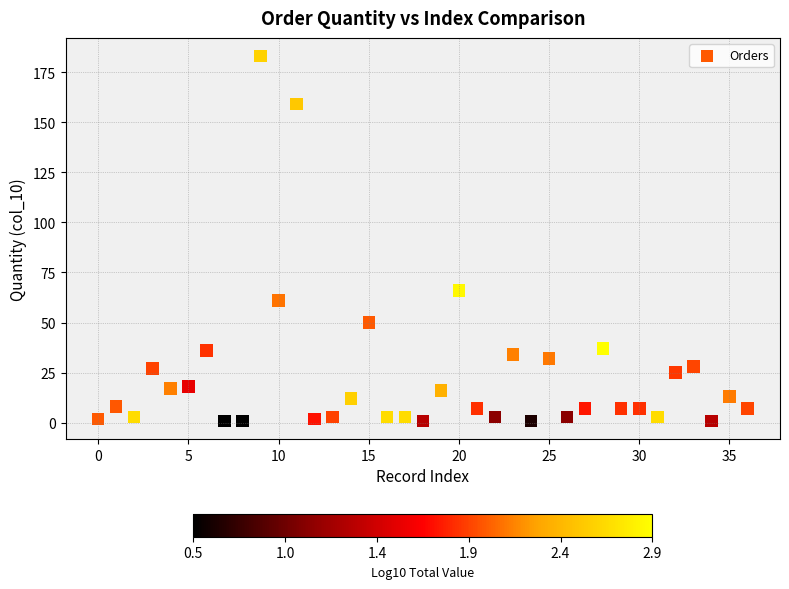

What is the range of Y values (max minus min)?

182